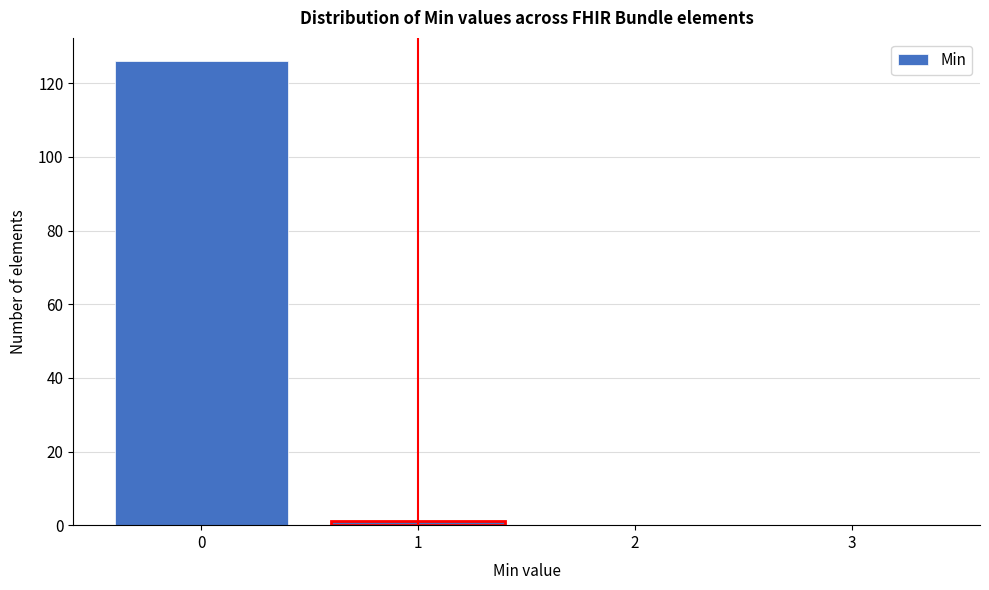

Reading left to right, transcribe all the data shown in this chart.

0=126	1=1	2=0	3=0